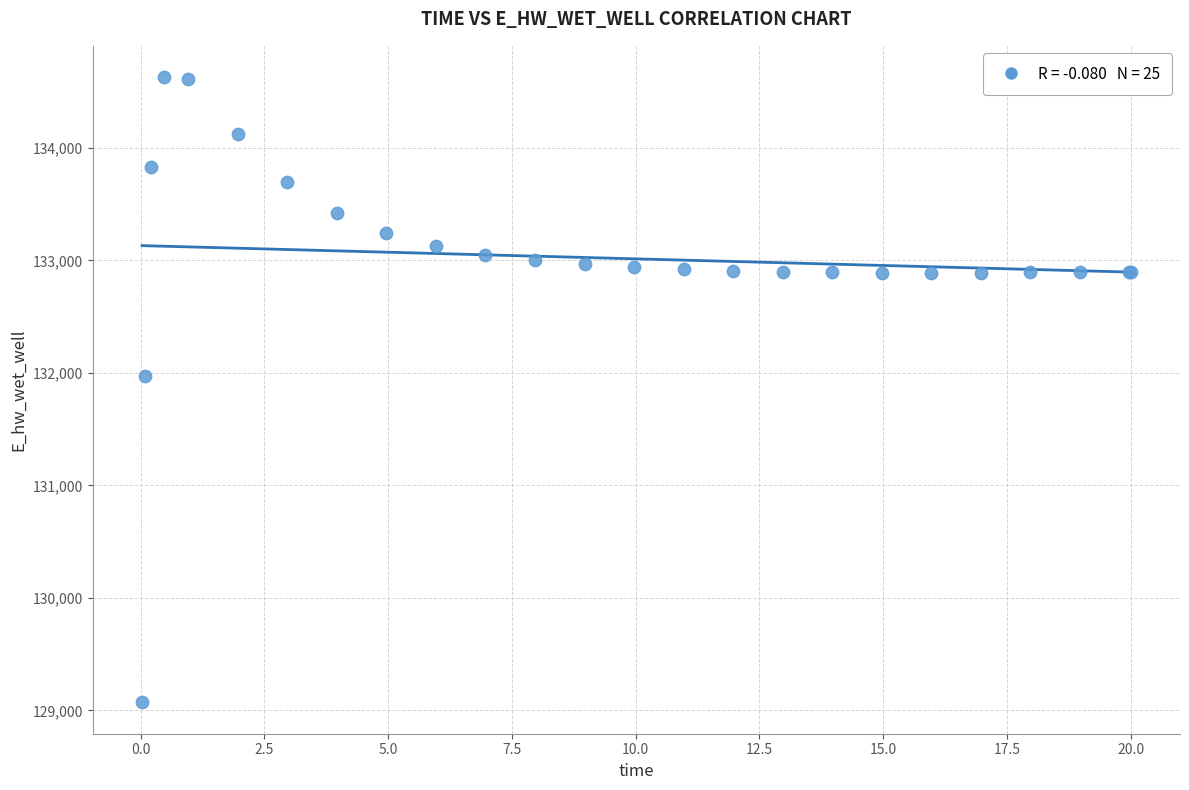

What Y value in the scatter plot is closest to 131849?

131970.2